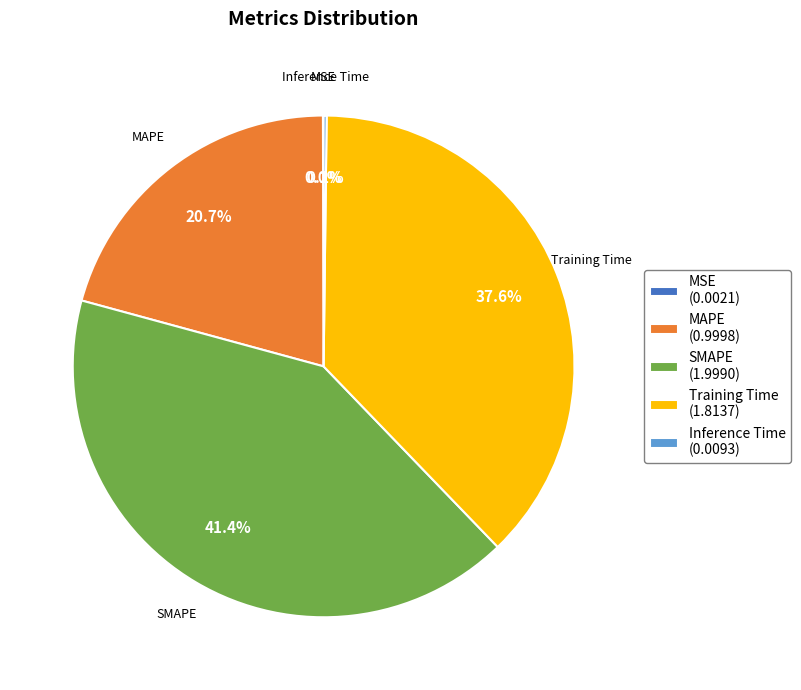

Does any single category account for the majority?

No